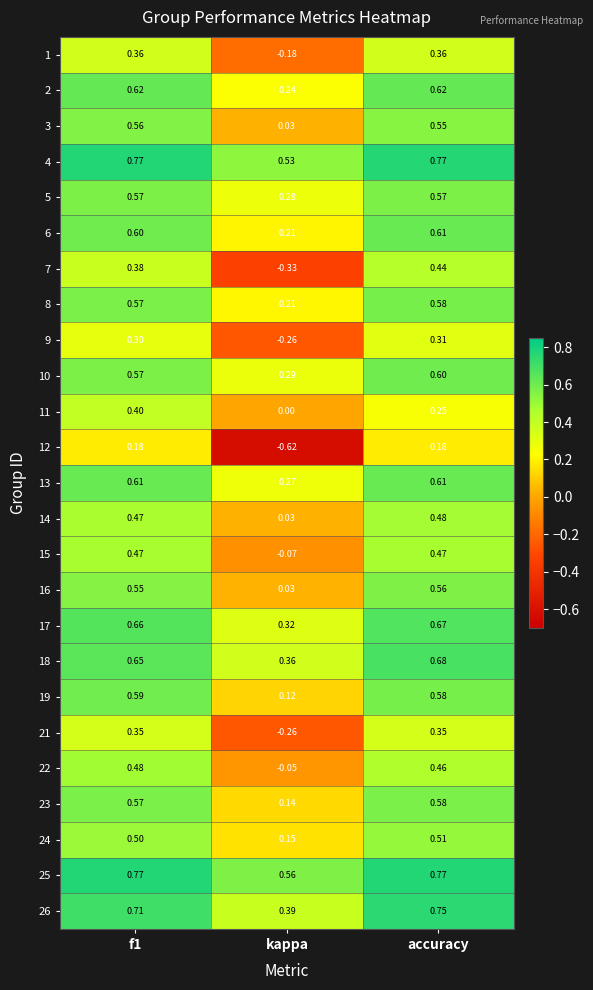

Which category has the highest value in the 18 series?

accuracy